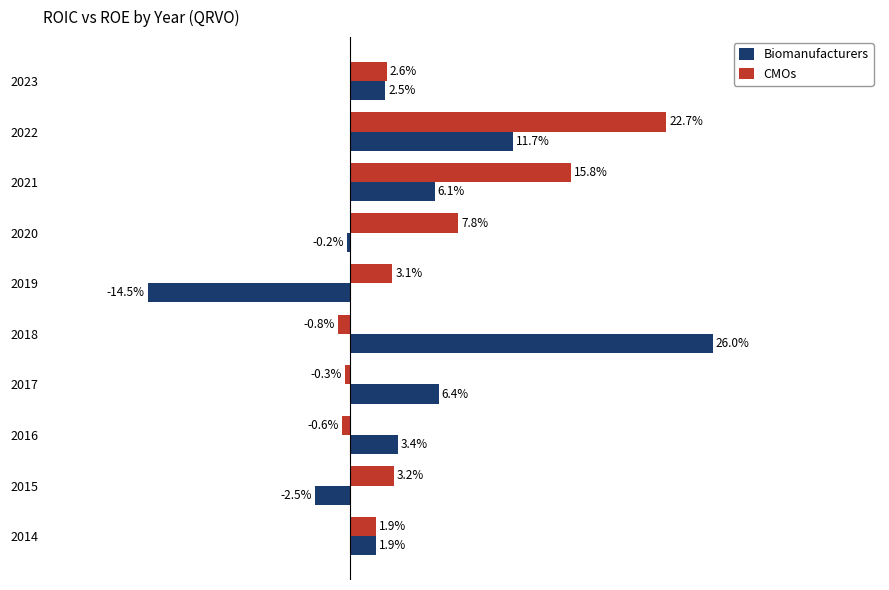

What are all the series names shown in the legend?

Biomanufacturers, CMOs